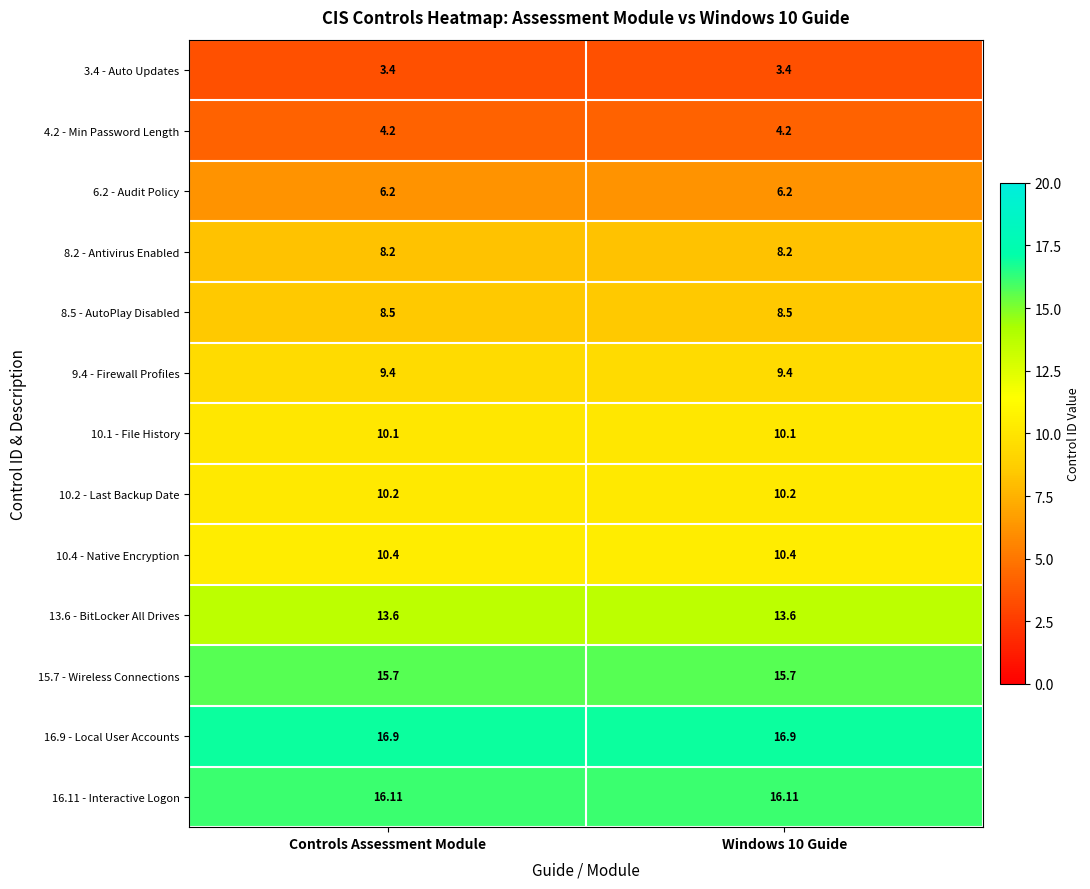

List the series in order of their peak value, lowest first.

3.4 - Auto Updates, 4.2 - Min Password Length, 6.2 - Audit Policy, 8.2 - Antivirus Enabled, 8.5 - AutoPlay Disabled, 9.4 - Firewall Profiles, 10.1 - File History, 10.2 - Last Backup Date, 10.4 - Native Encryption, 13.6 - BitLocker All Drives, 15.7 - Wireless Connections, 16.11 - Interactive Logon, 16.9 - Local User Accounts